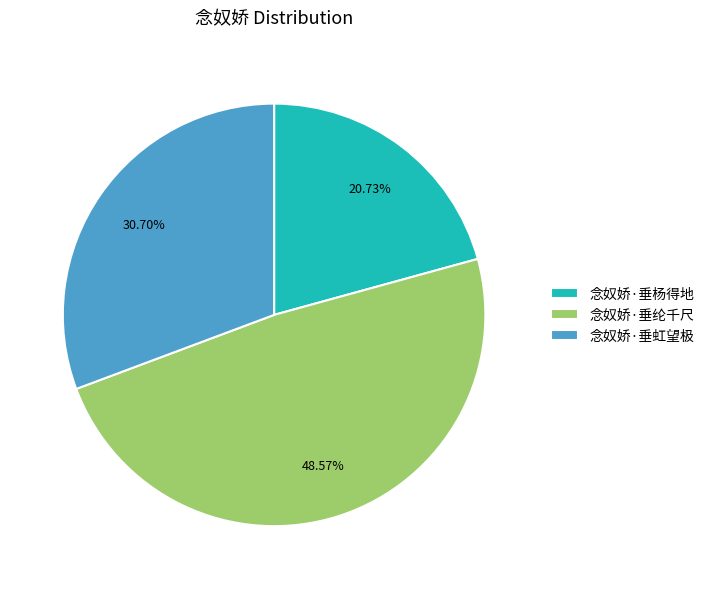

Which has a higher value, 念奴娇·垂纶千尺 or 念奴娇·垂虹望极?

念奴娇·垂纶千尺